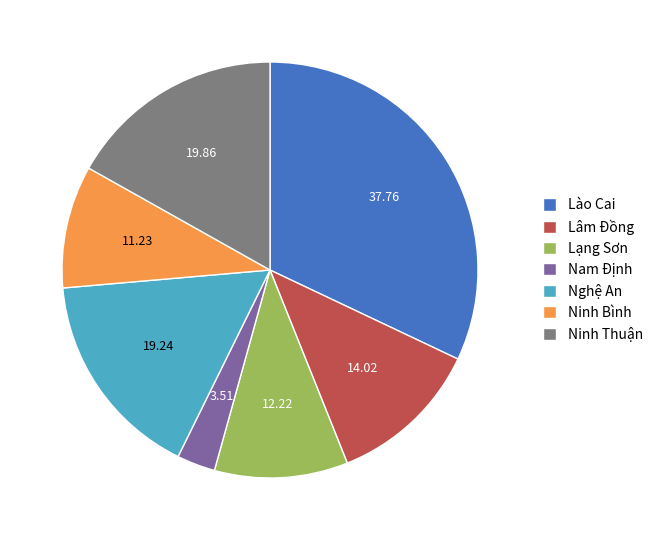

Which slice is the smallest?

Nam Định